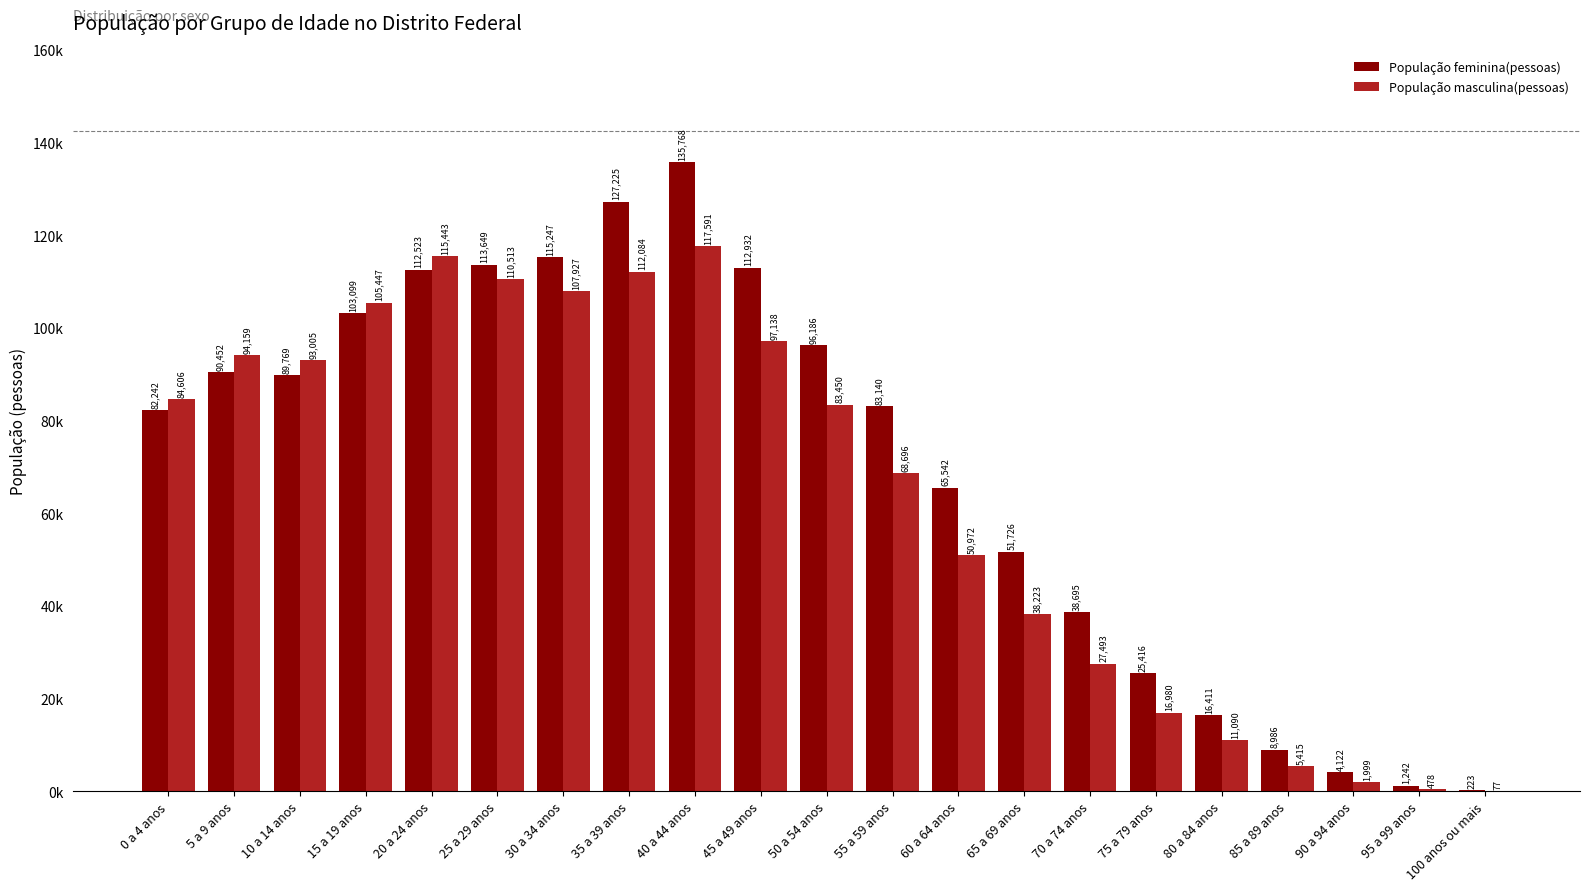

Which category has the highest value across all series?

40 a 44 anos